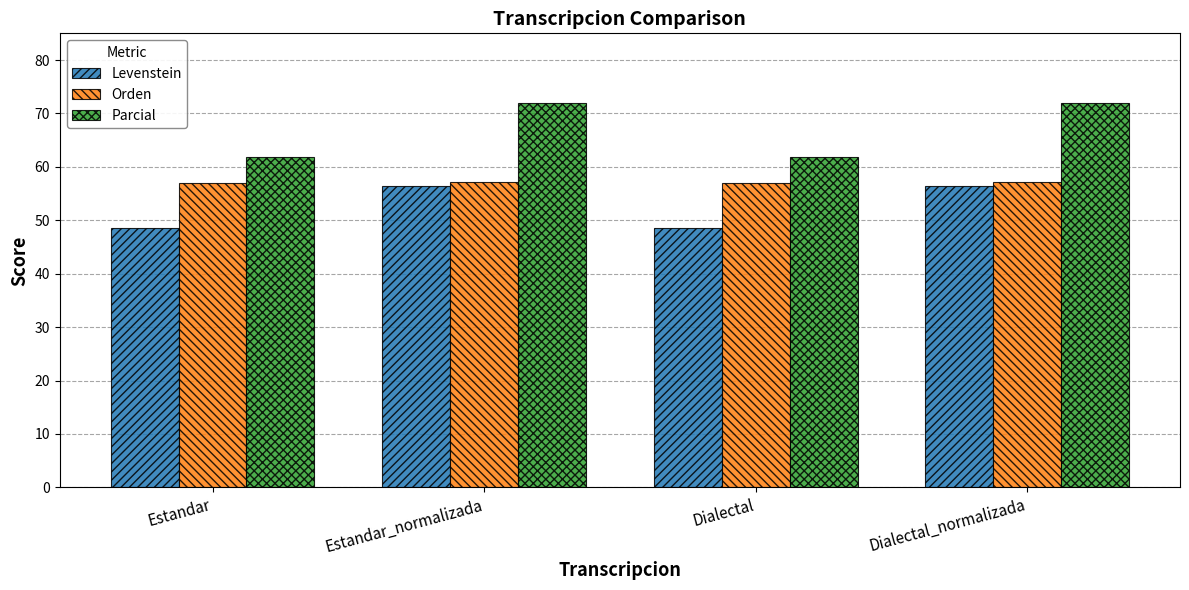

What is the label of the 1st bar from the right?

Dialectal_normalizada